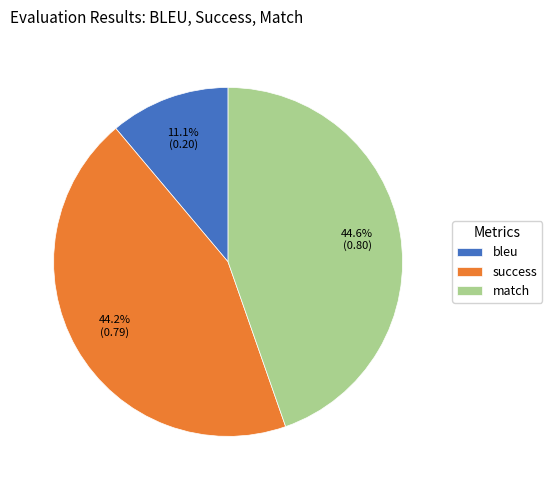

Is there a majority slice in this chart?

No